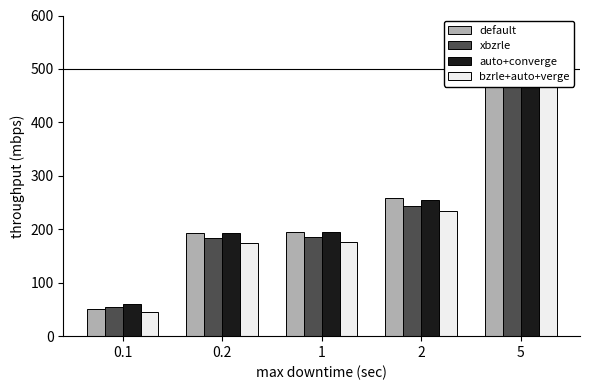

Which series has the largest total across all categories?

default